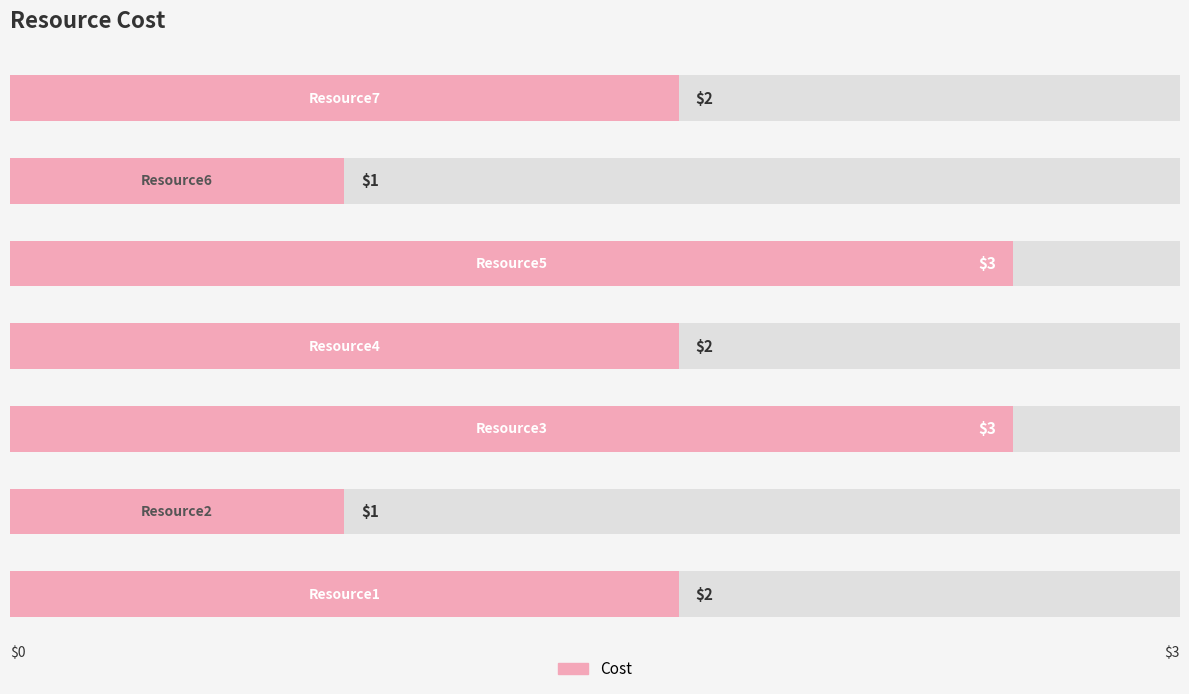

Rank the categories by value from highest to lowest.

2, 4, 0, 3, 6, 1, 5